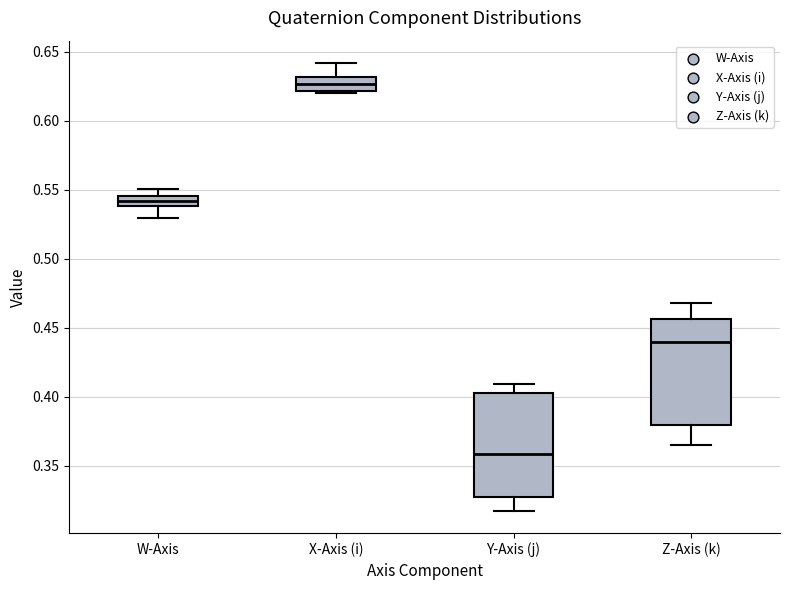

Where is the lower edge of the box for X-Axis (i) on the y-axis? The values are not printed on the chart, so give them approximately, as read against the axis.

0.620